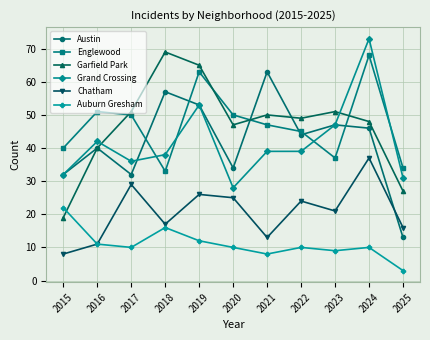

What is the minimum value shown in the chart?

3